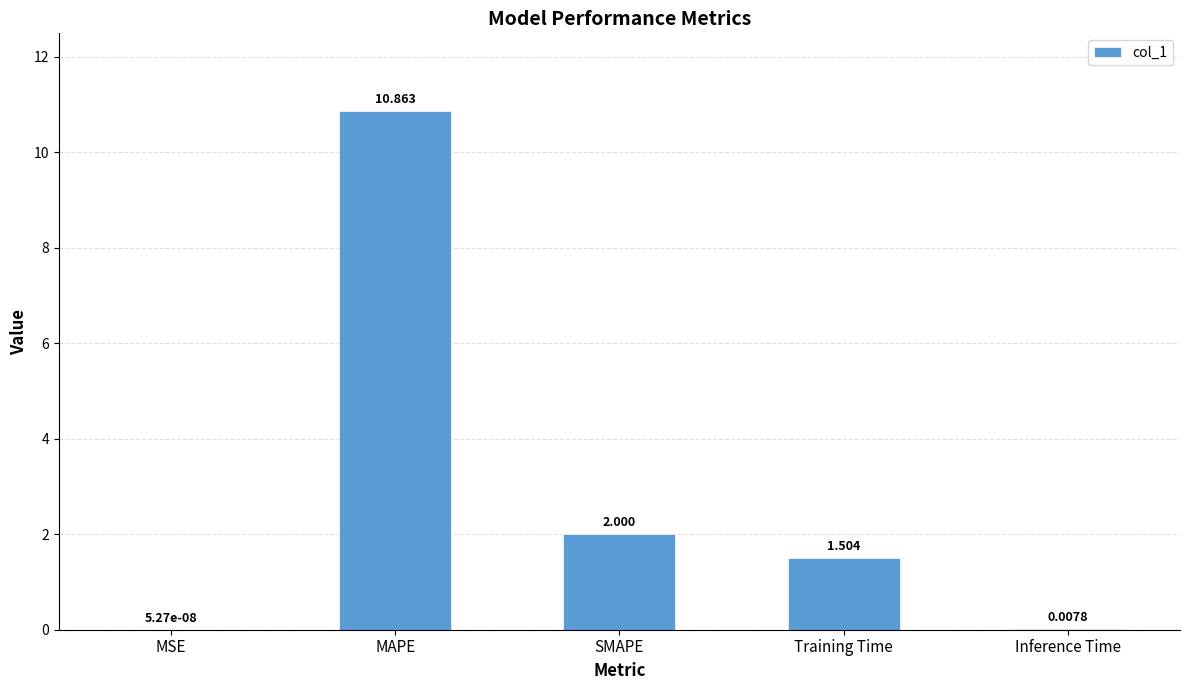

What is the sum of all values?

14.4